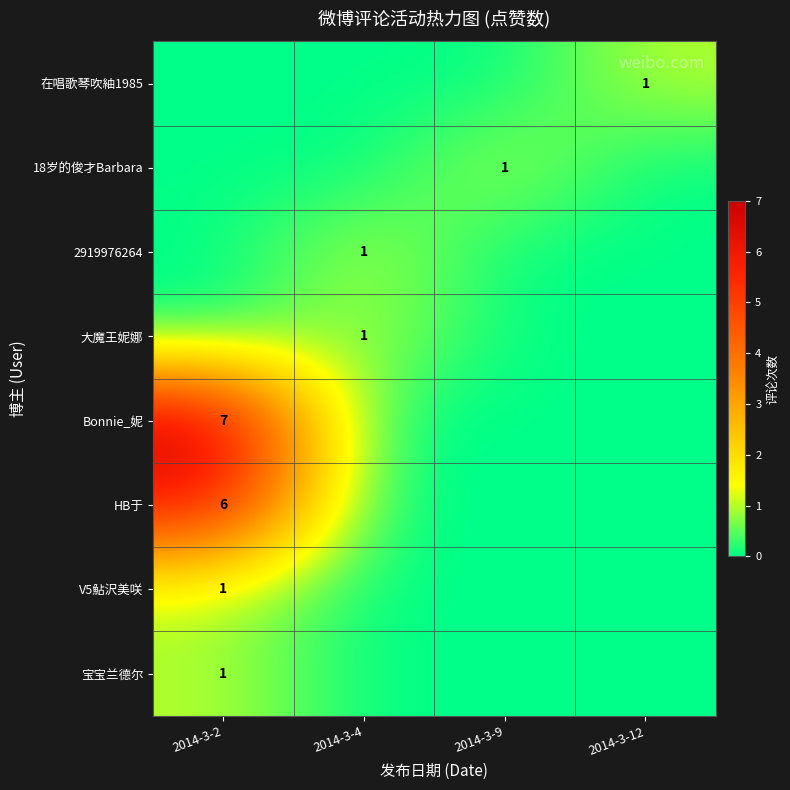

Which series has the largest total across all categories?

Bonnie_妮